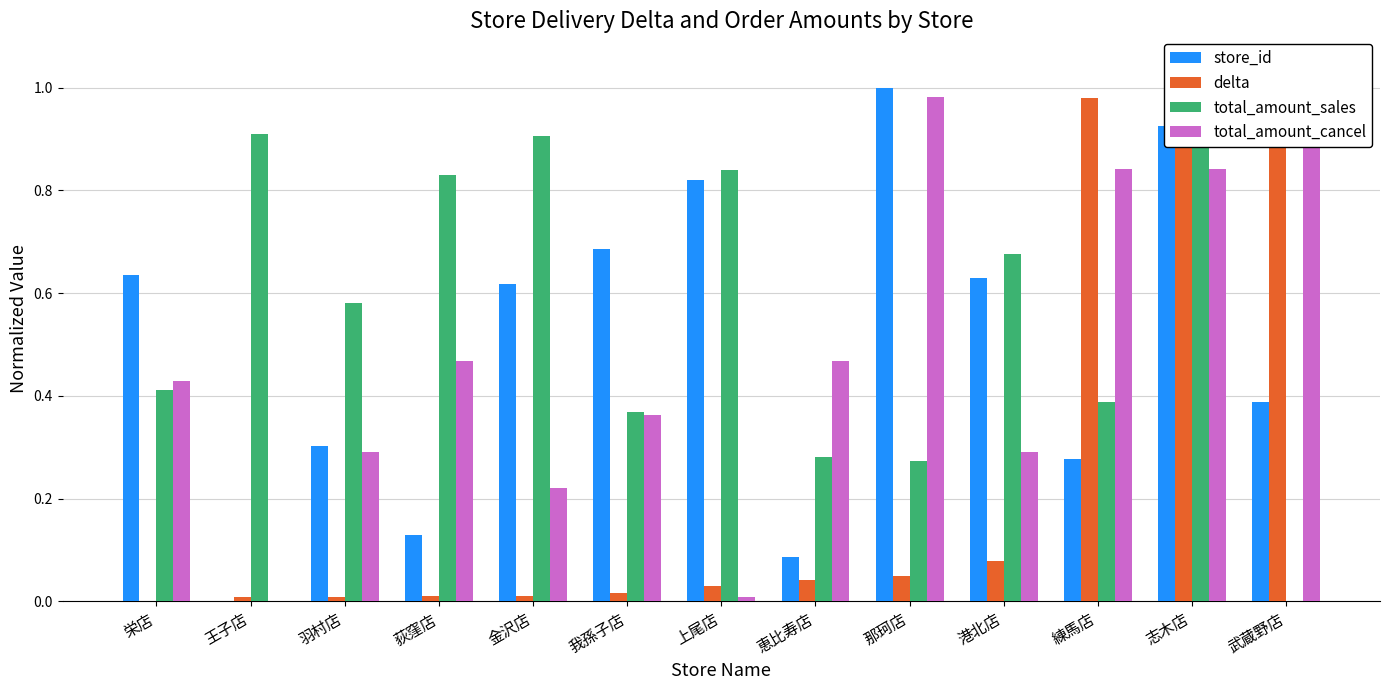

What is the spread (max minus min) of values at 武蔵野店?

1.0